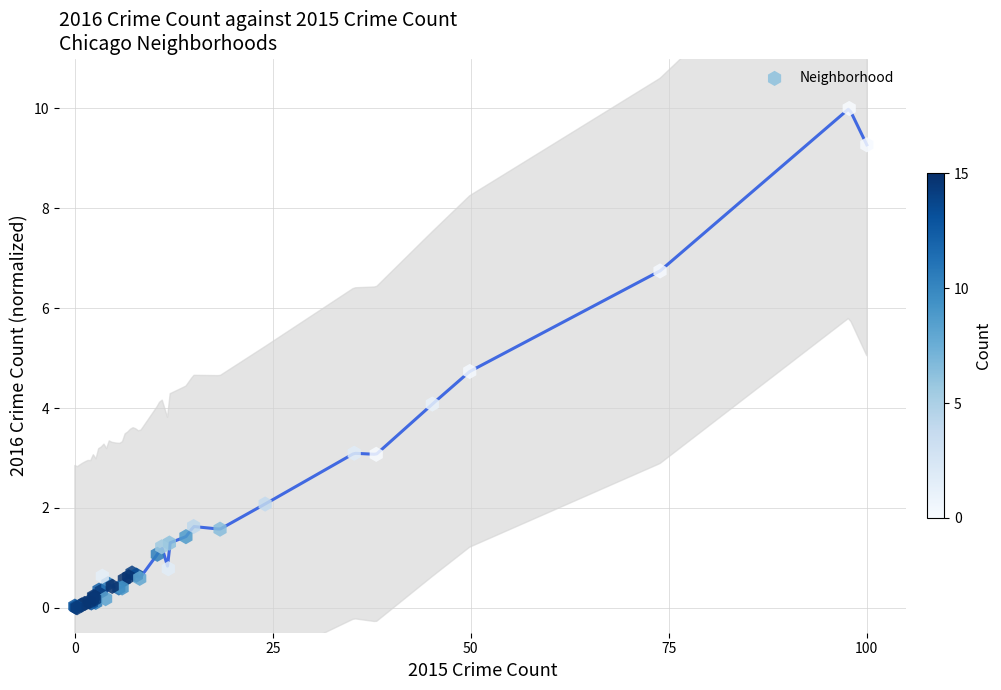

What Y value in the scatter plot is closest to 5?

4.7